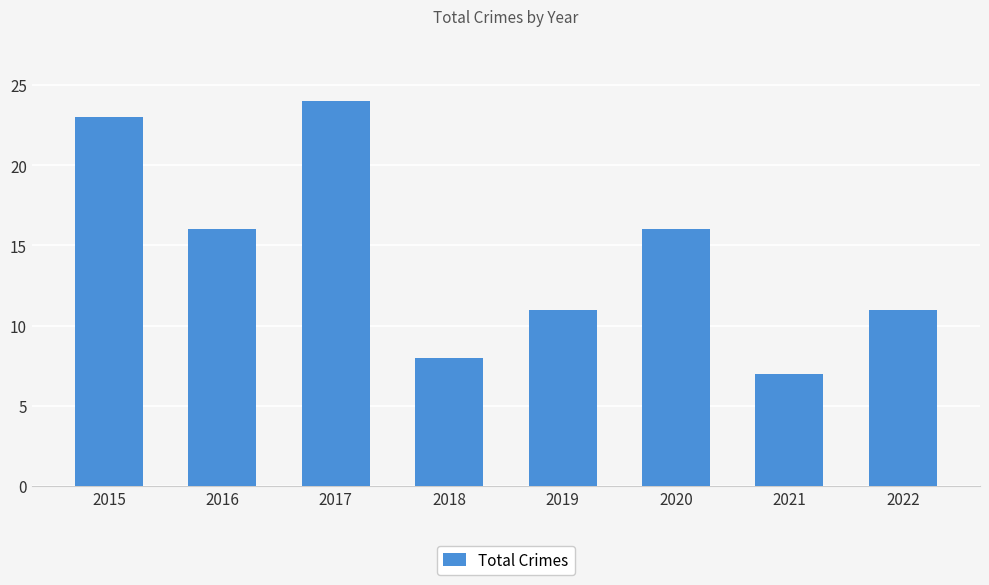

Are the bars horizontal?

No